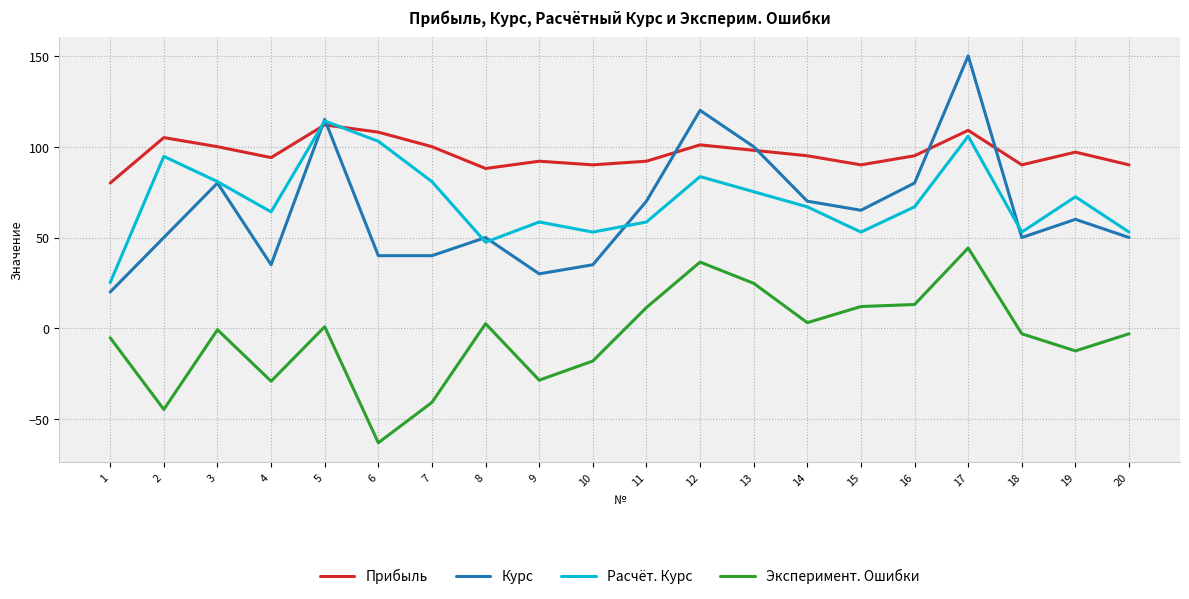

What is the average value of the Эксперимент. Ошибки series?

-5.0